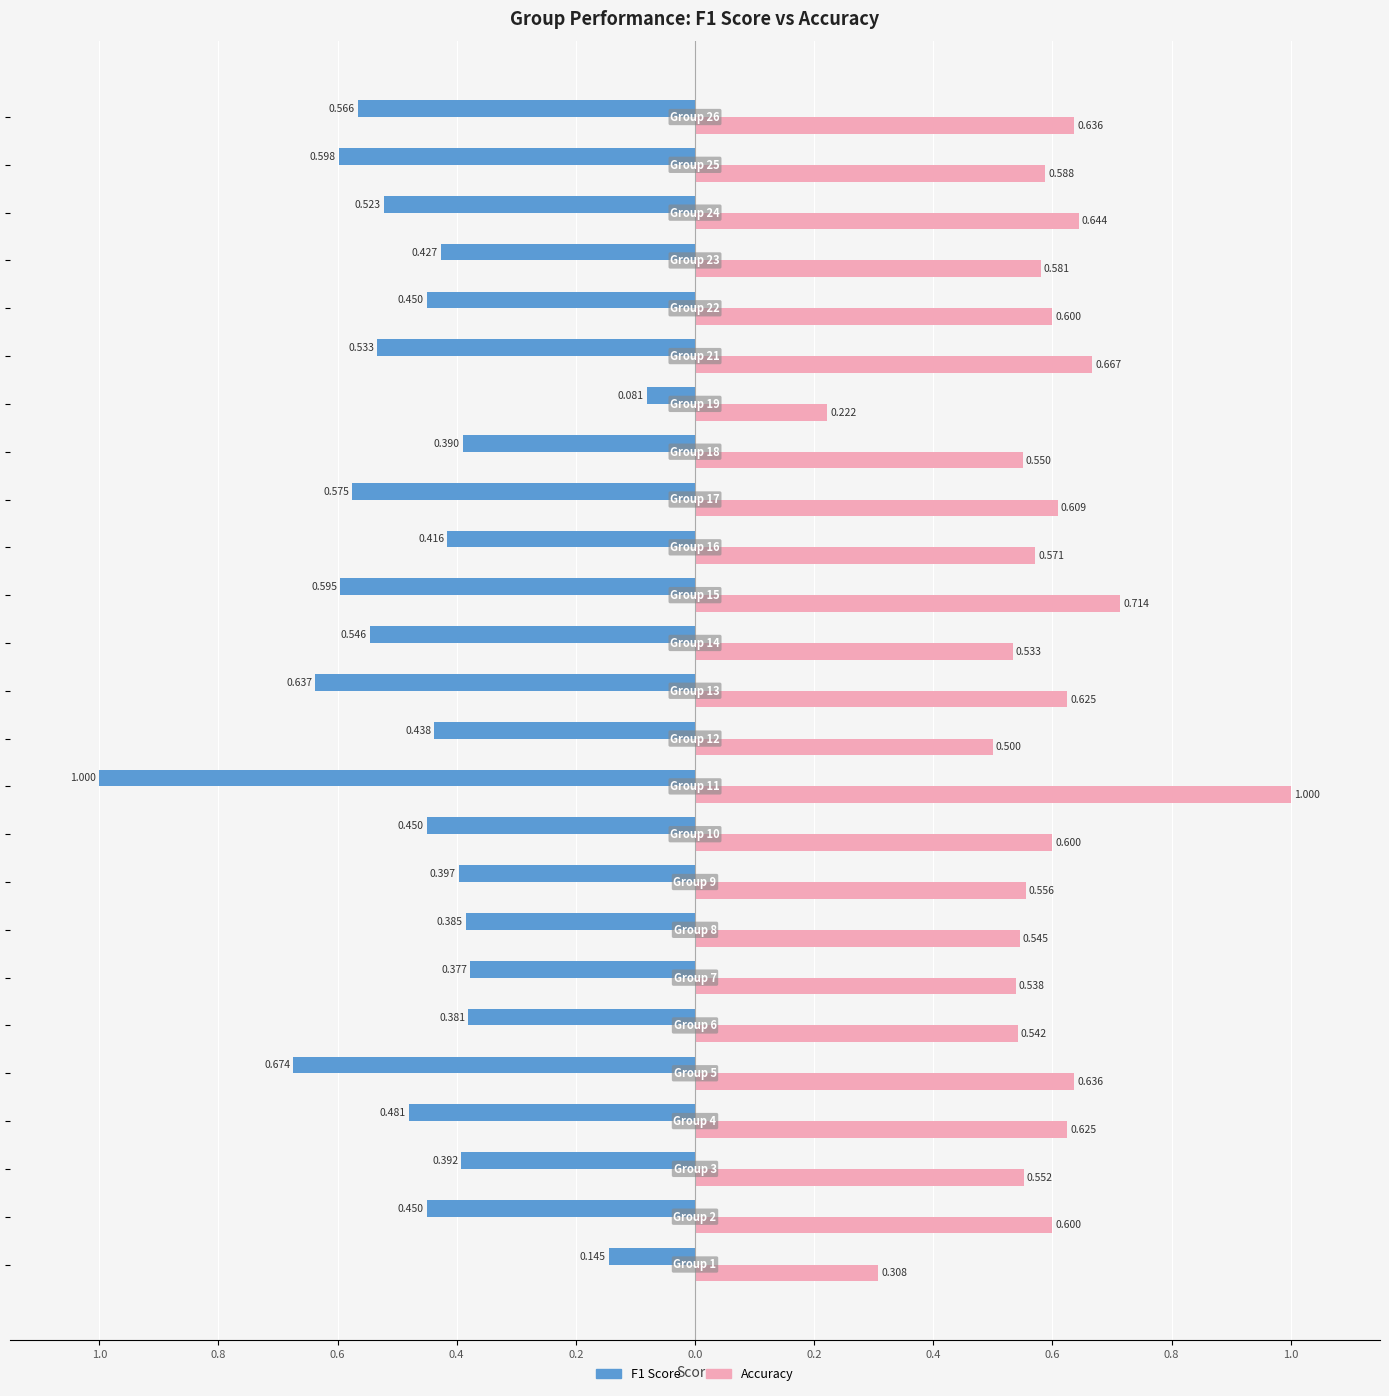

What are all the series names shown in the legend?

F1 Score, Accuracy